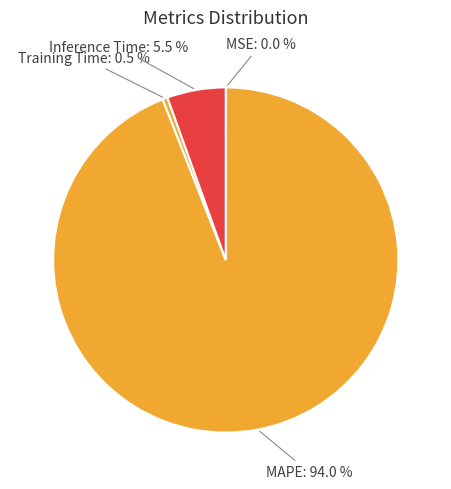

What percentage do Training Time and MAPE together represent?

94.5%